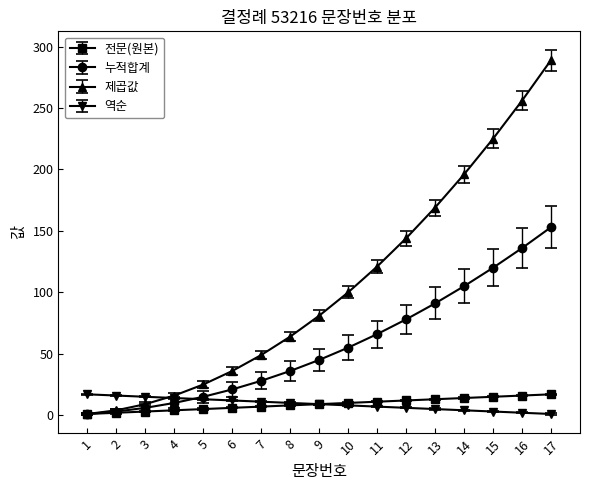

What is the maximum value for 제곱값?

289